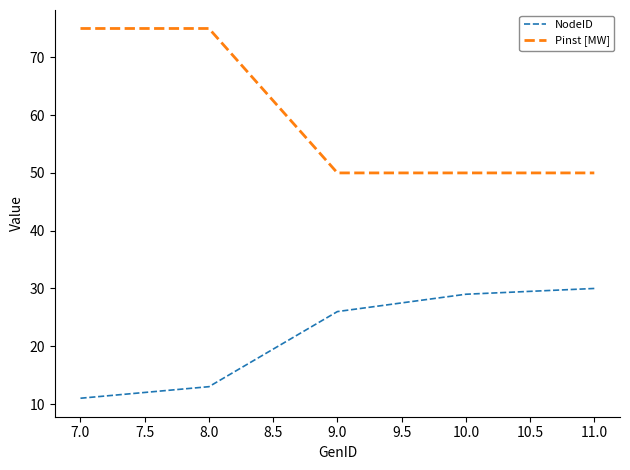

True or false: NodeID and Pinst [MW] intersect in this chart.

False